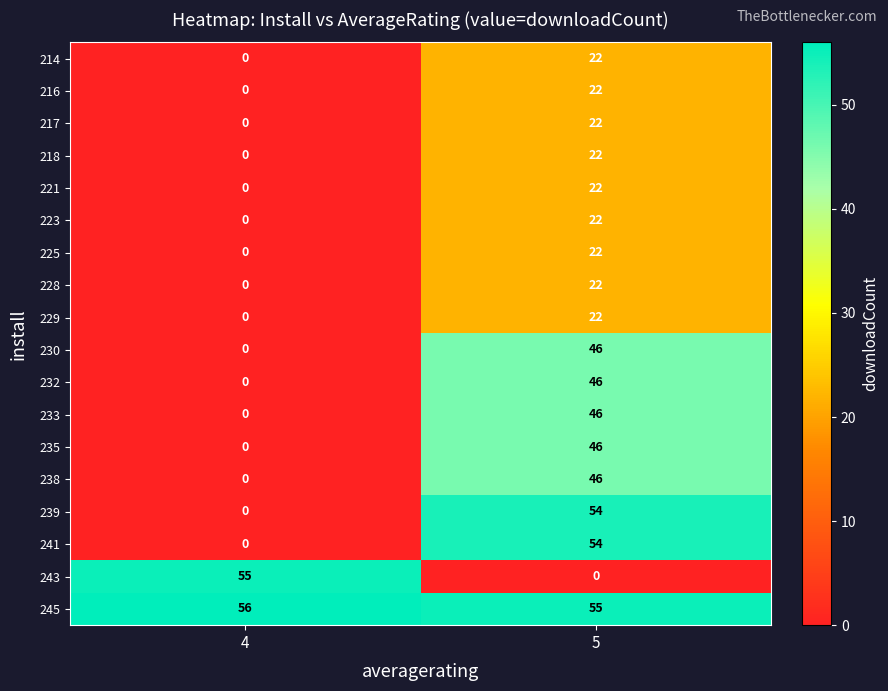

At which label does 232 reach its peak?

5